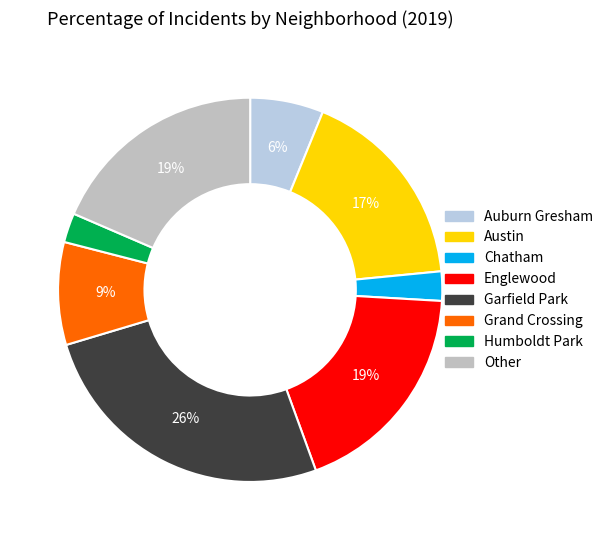

True or false: Chatham accounts for 13% of the total.

False